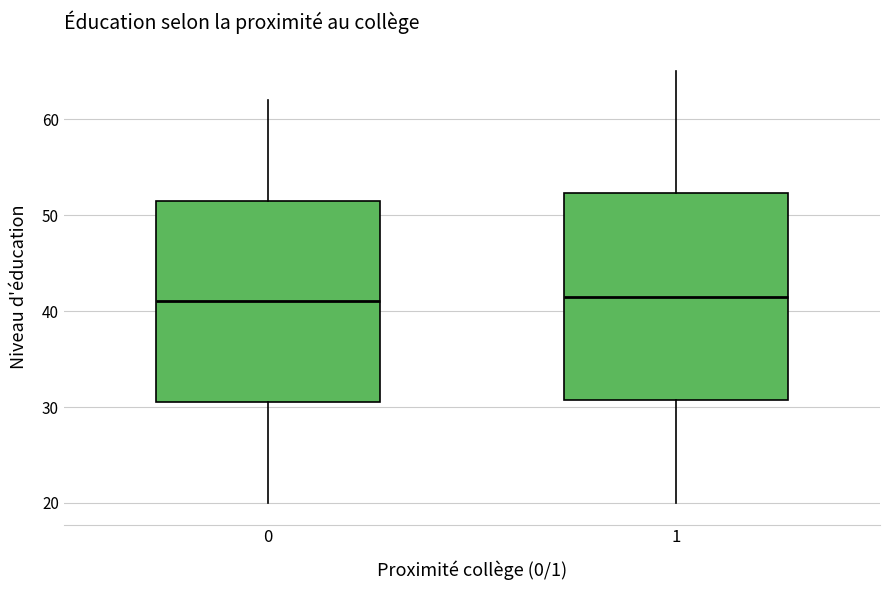

Where is the upper edge of the box at x = 1 on the y-axis? The values are not printed on the chart, so give them approximately, as read against the axis.

52